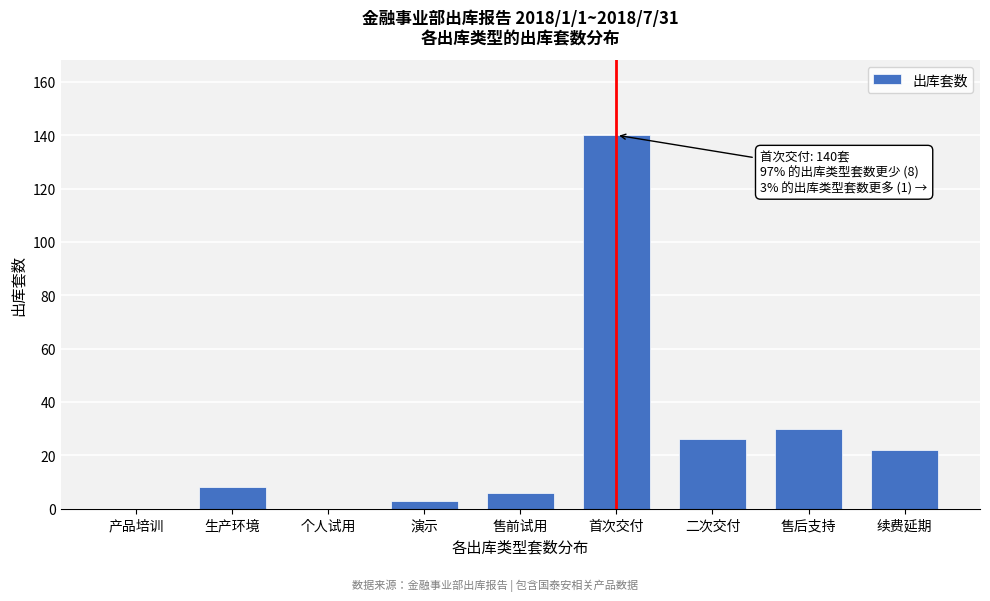

Reading left to right, transcribe all the data shown in this chart.

产品培训=0	生产环境=8	个人试用=0	演示=3	售前试用=6	首次交付=140	二次交付=26	售后支持=30	续费延期=22